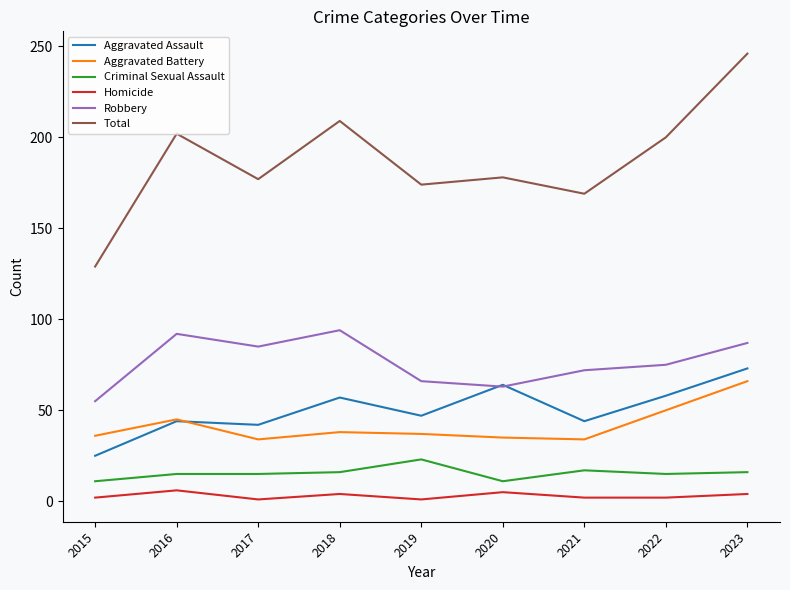

Is it true that Robbery equals 115 at 2019?

False